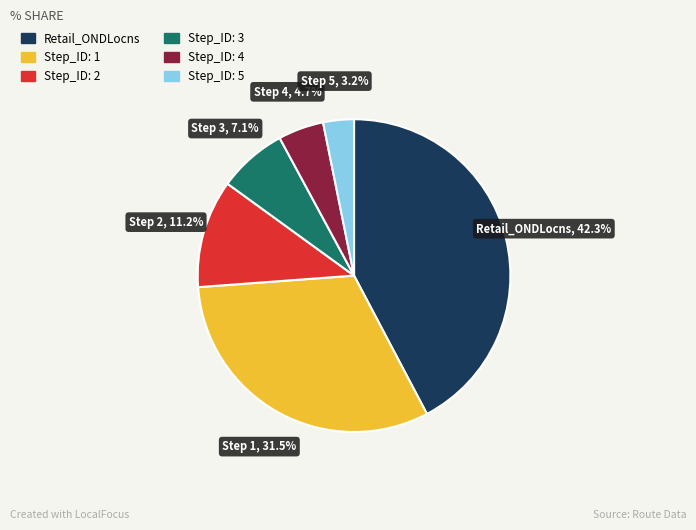

Is there a majority slice in this chart?

No